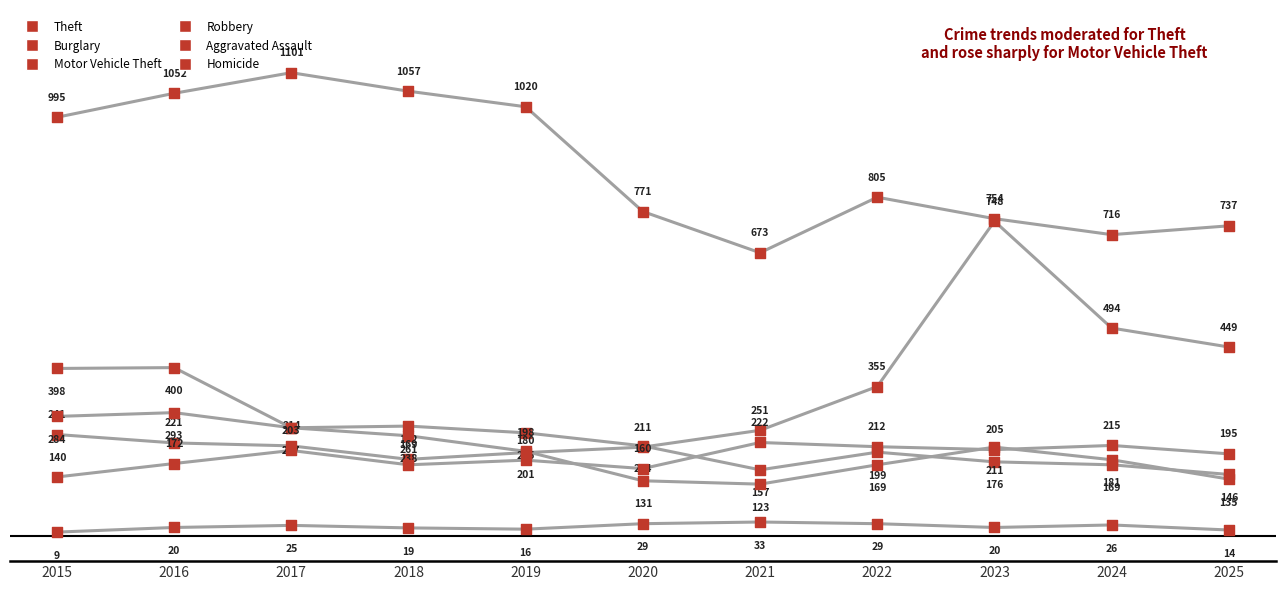

Which series has the largest Y range (max minus min)?

Motor Vehicle Theft